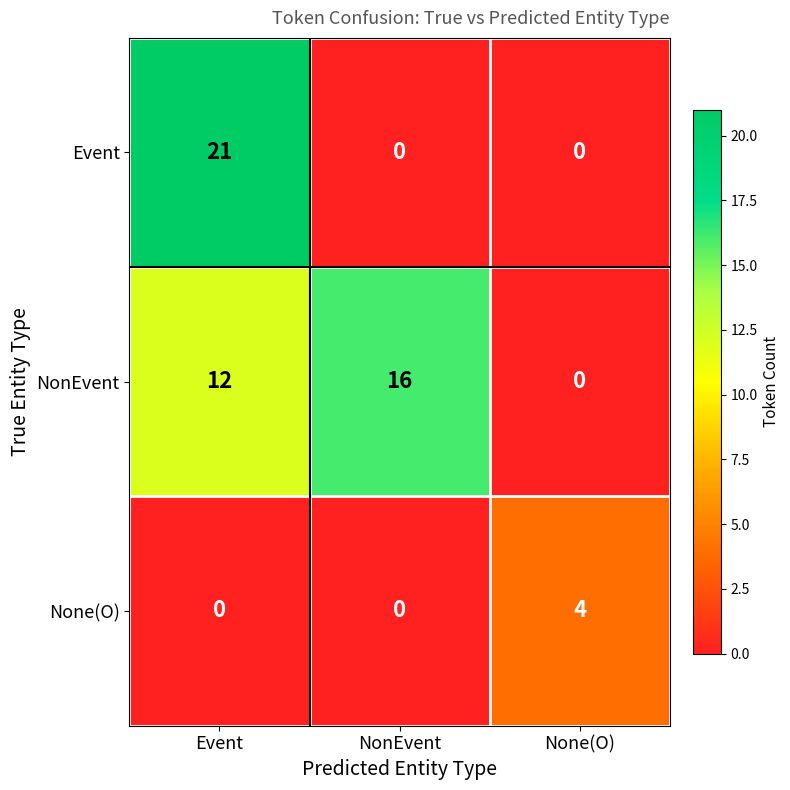

How many data points does each series have?

3